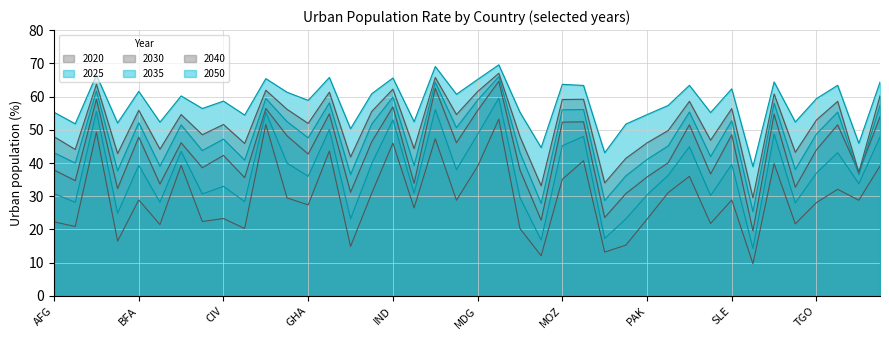

What is the total value across all series at SLE?

288.5